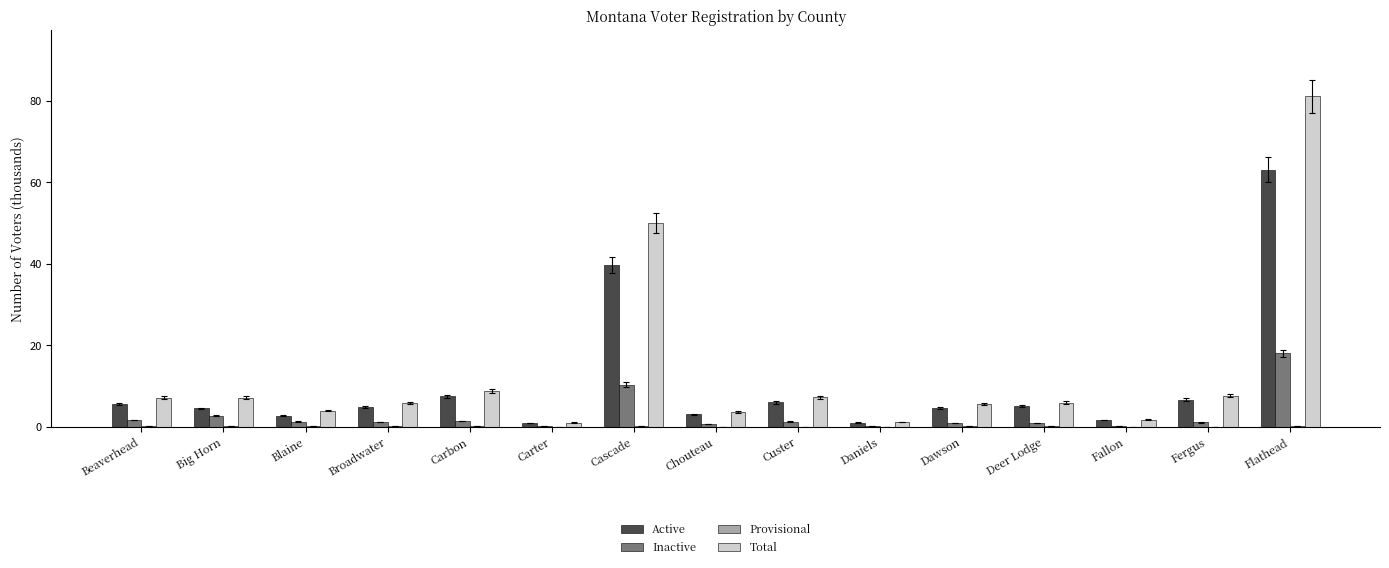

True or false: Total has a value of 5.9 at Deer Lodge.

True